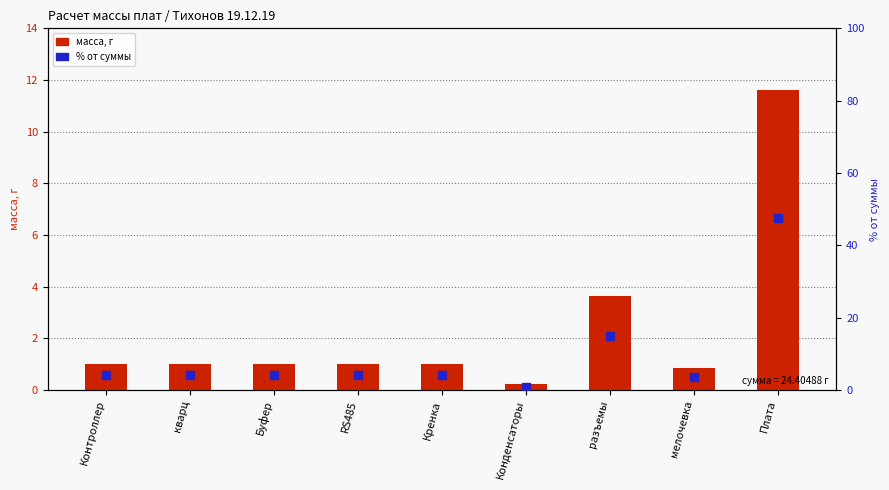

What are all the series names shown in the legend?

масса, г, % от суммы